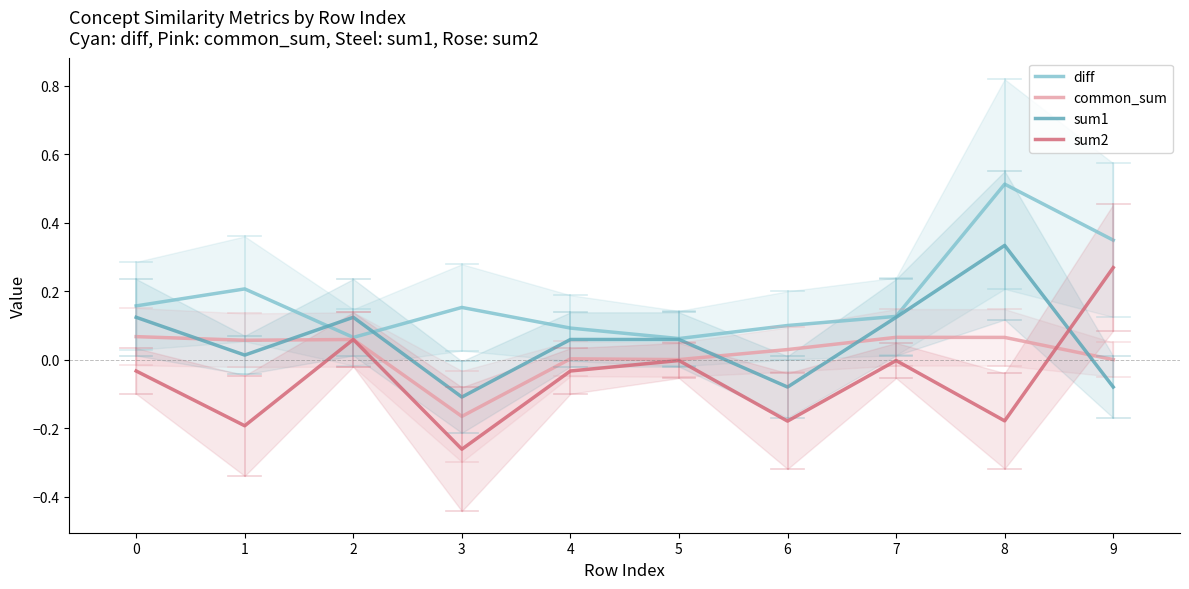

What is the average value of the sum1 series?

0.1